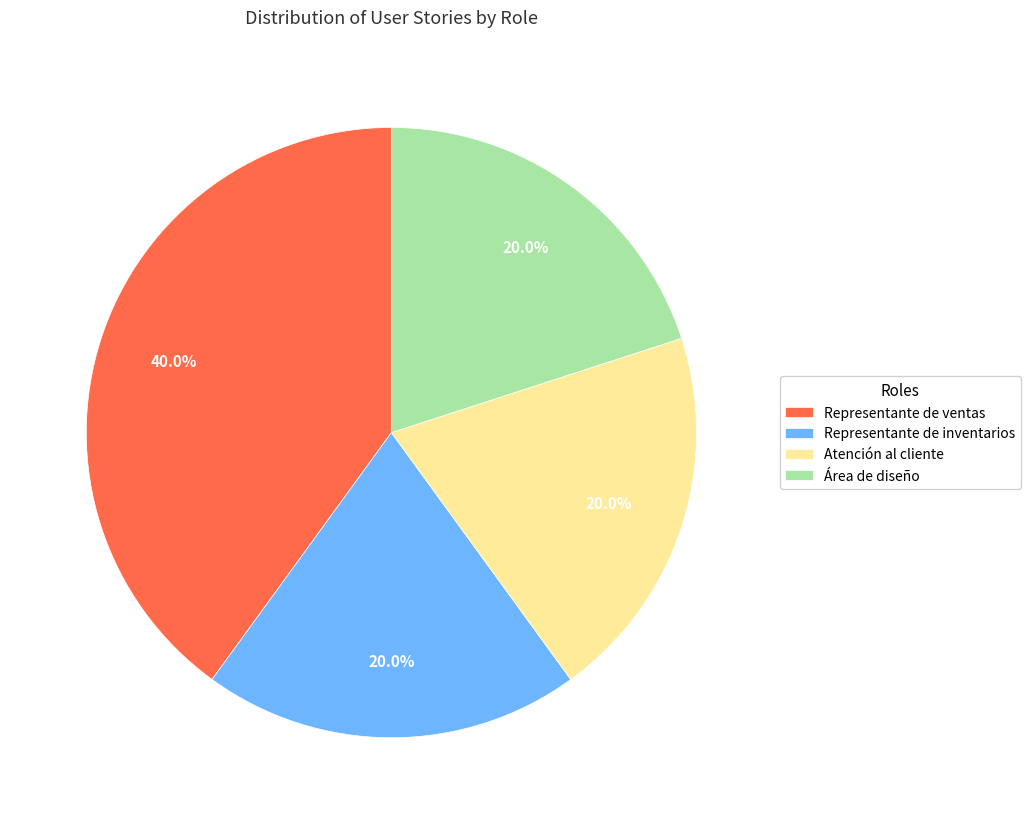

To the nearest percent, what is the average slice percentage?

25%